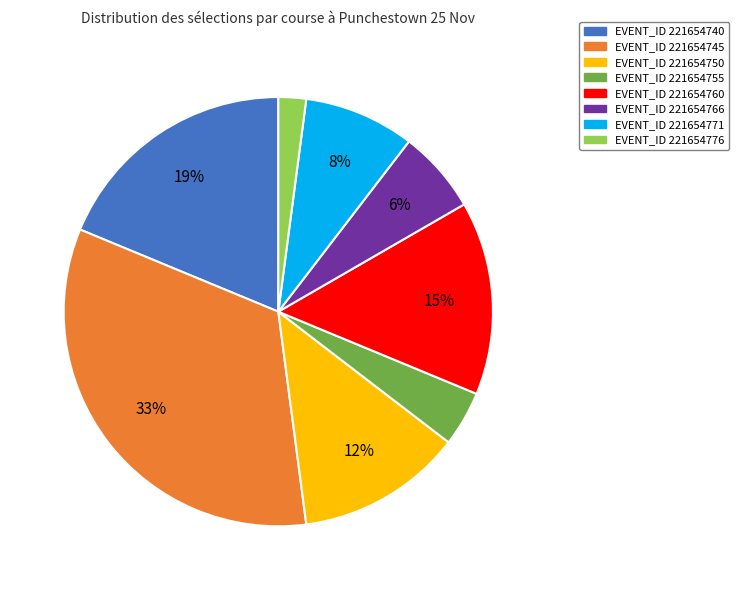

To the nearest percent, what is the average slice percentage?

12%